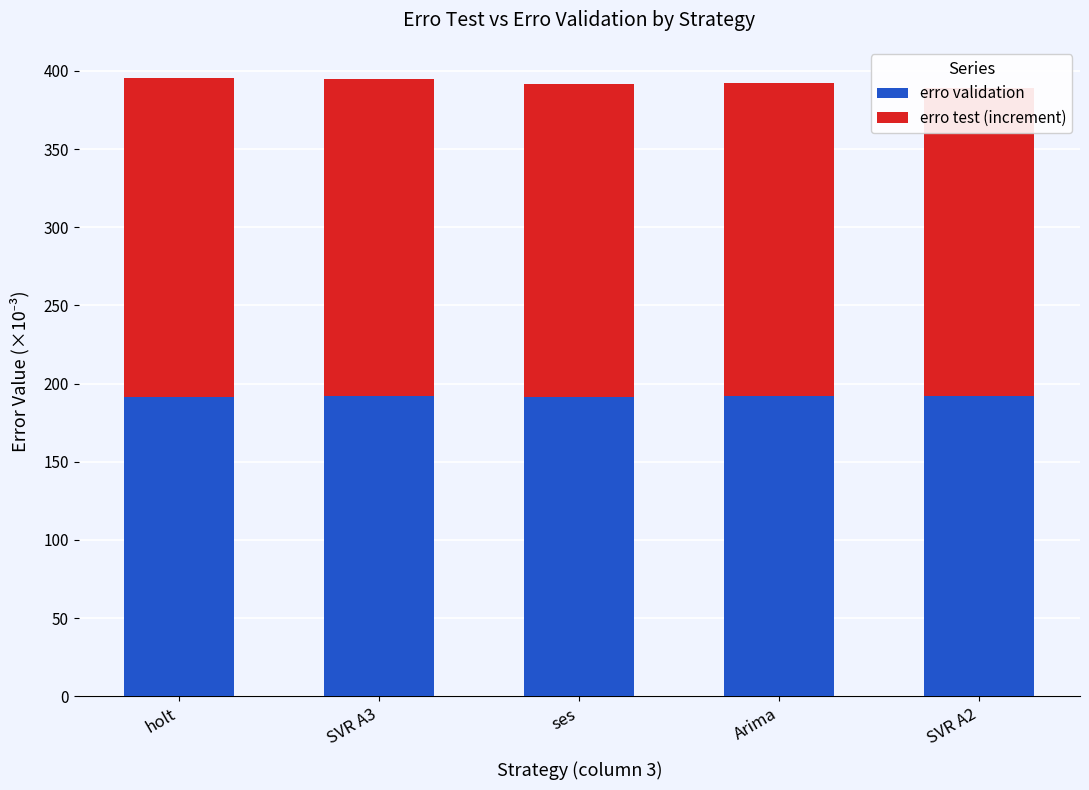

Which category has the highest value across all series?

holt